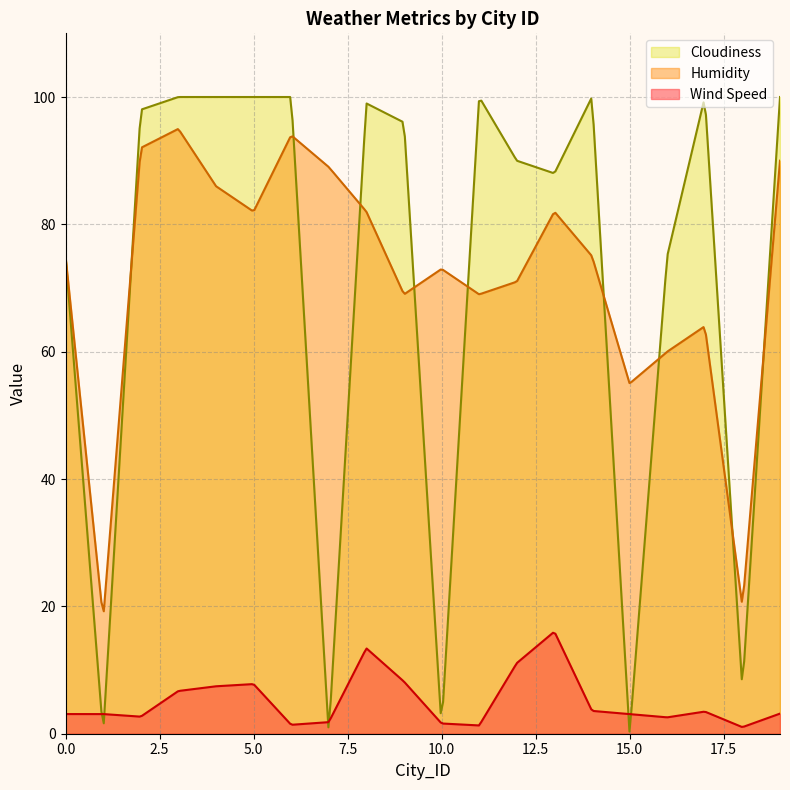

At which category is the sum across all series the highest?

3